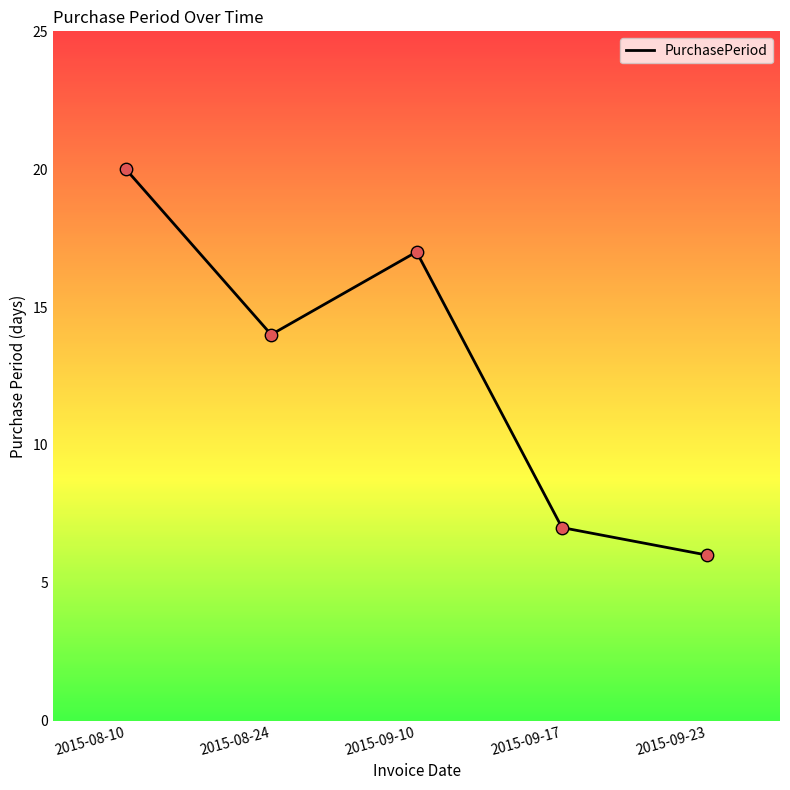

What is the change in value from 2015-09-10 to 2015-09-23?

-11